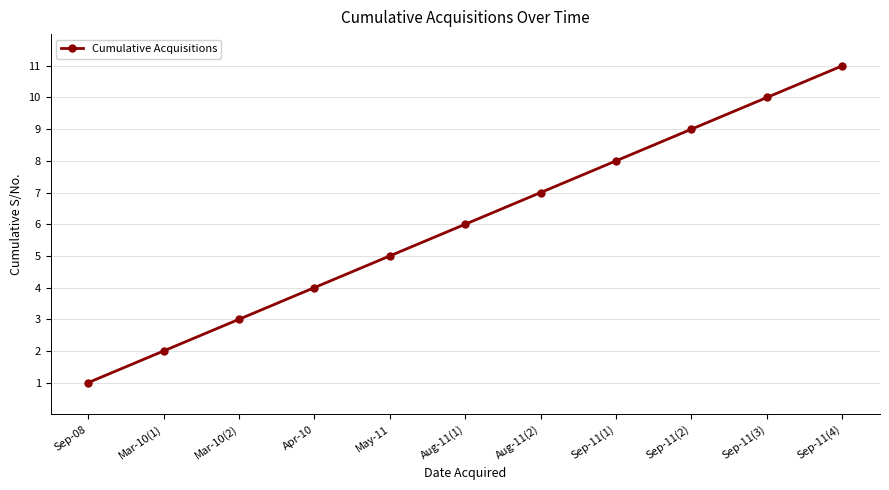

What position from the left is Apr-10?

4